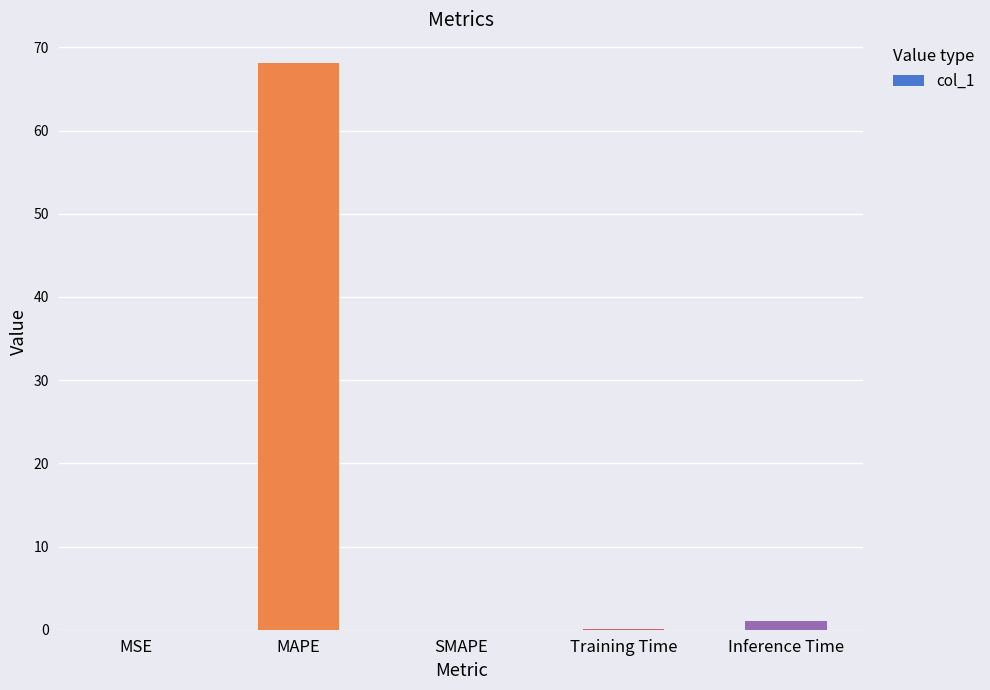

True or false: the data shows 0.0 at SMAPE.

True